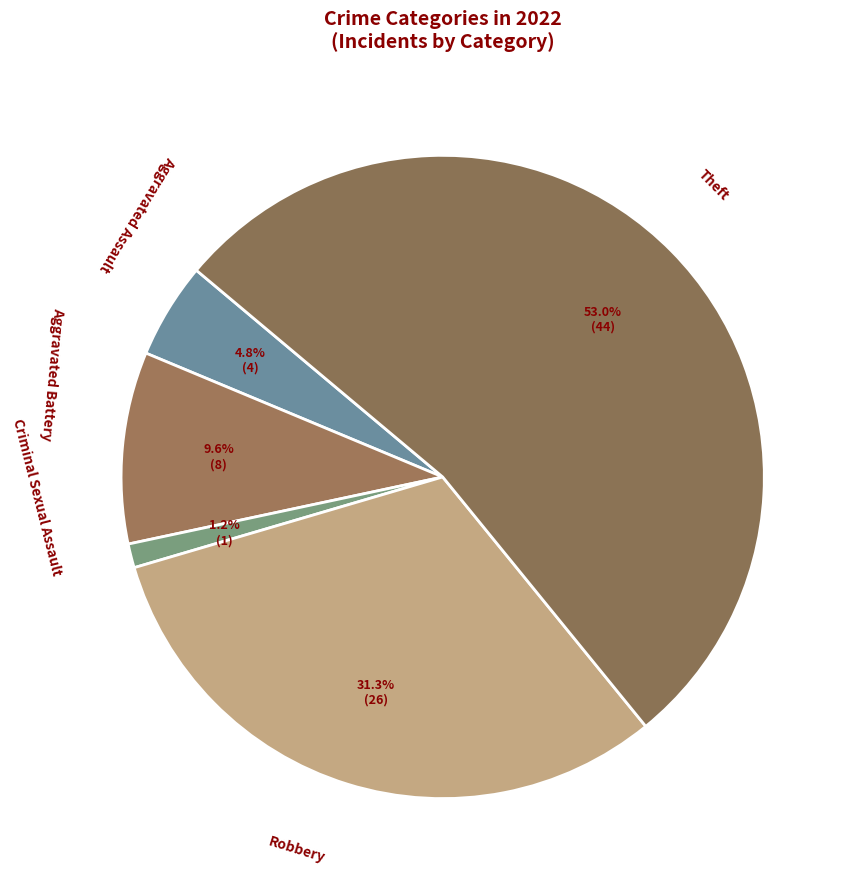

Which has a higher value, Robbery or Theft?

Theft